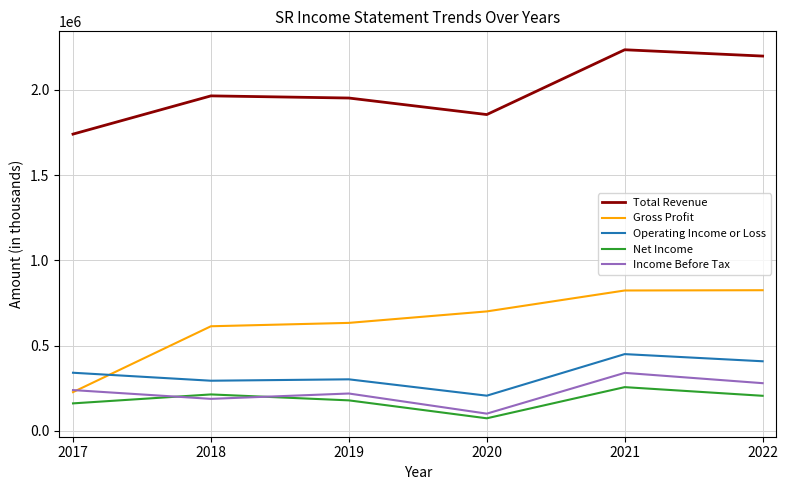

Which label corresponds to the largest value in the chart?

2021